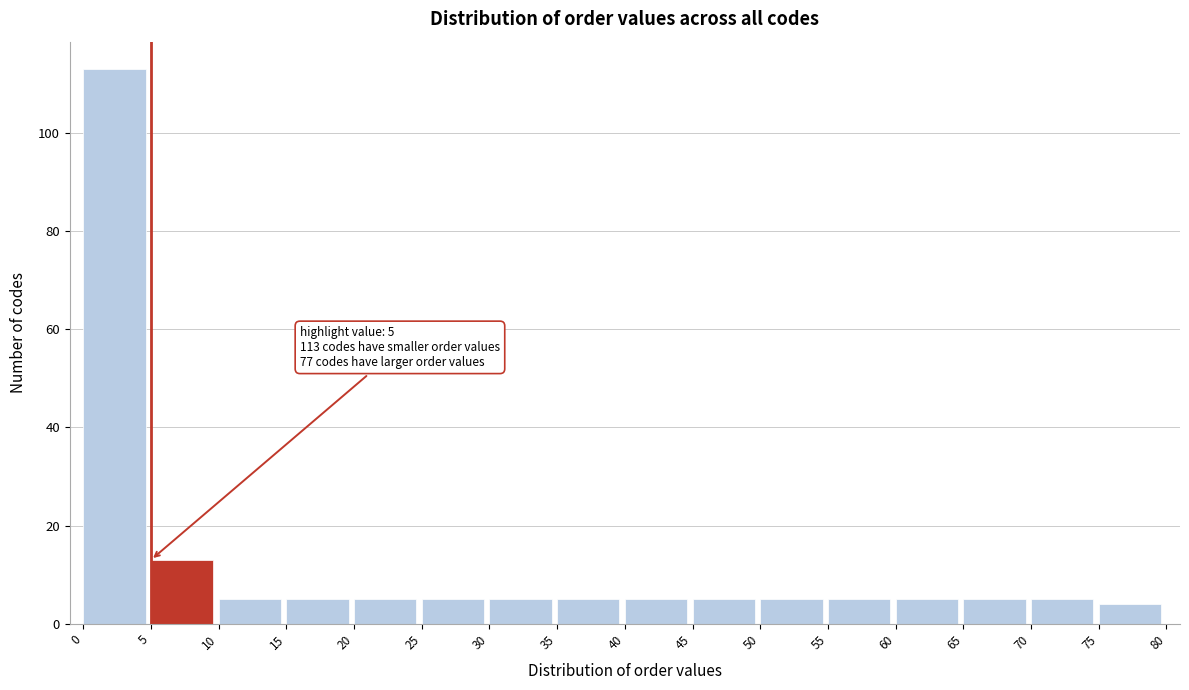

Which range on the x-axis has the tallest bar?

0 to 5